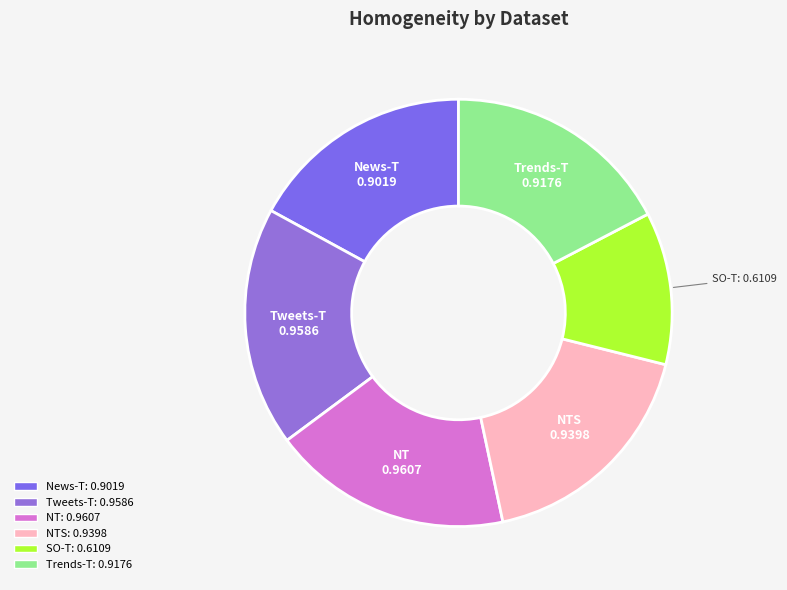

Rank the categories by value from highest to lowest.

NT, Tweets-T, NTS, Trends-T, News-T, SO-T